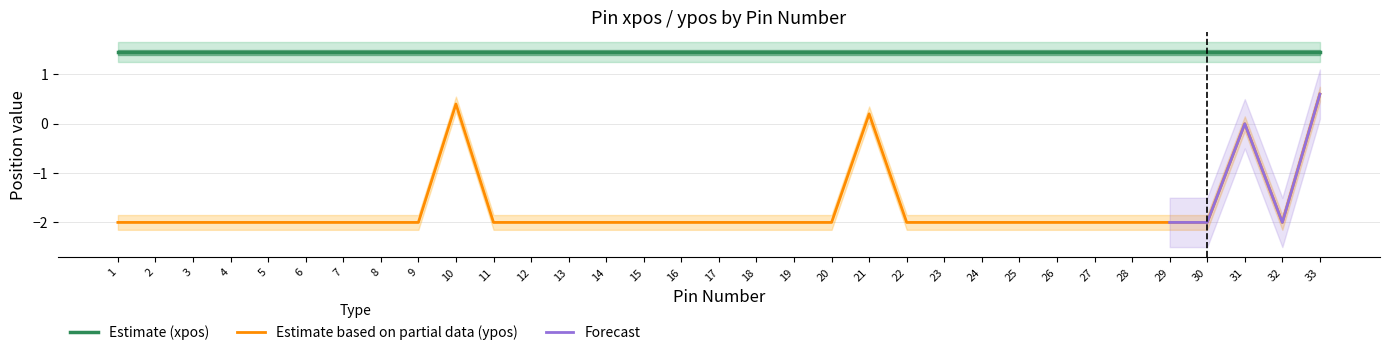

Does the chart have visible grid lines?

Yes